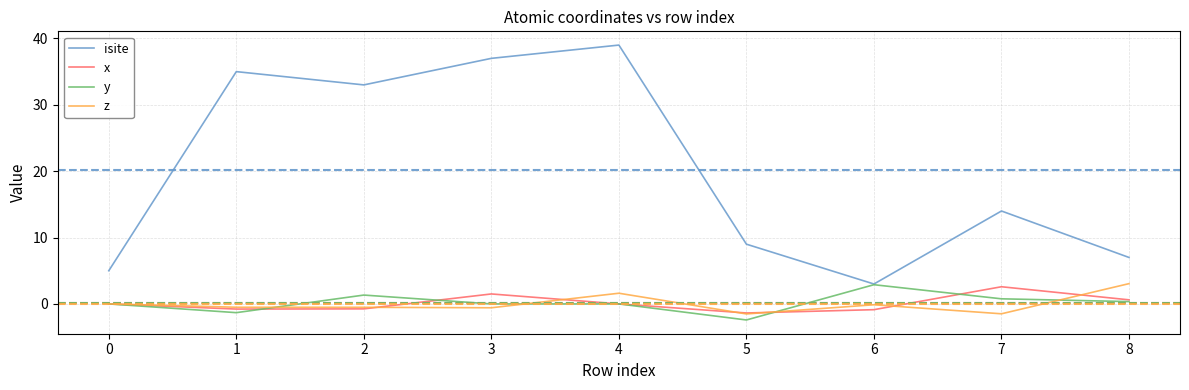

Is it true that isite equals 39.0 at 4?

True